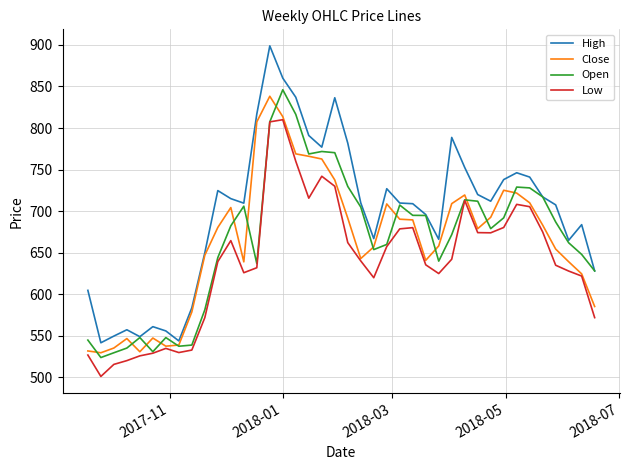

Which series has the largest range (max minus min)?

High